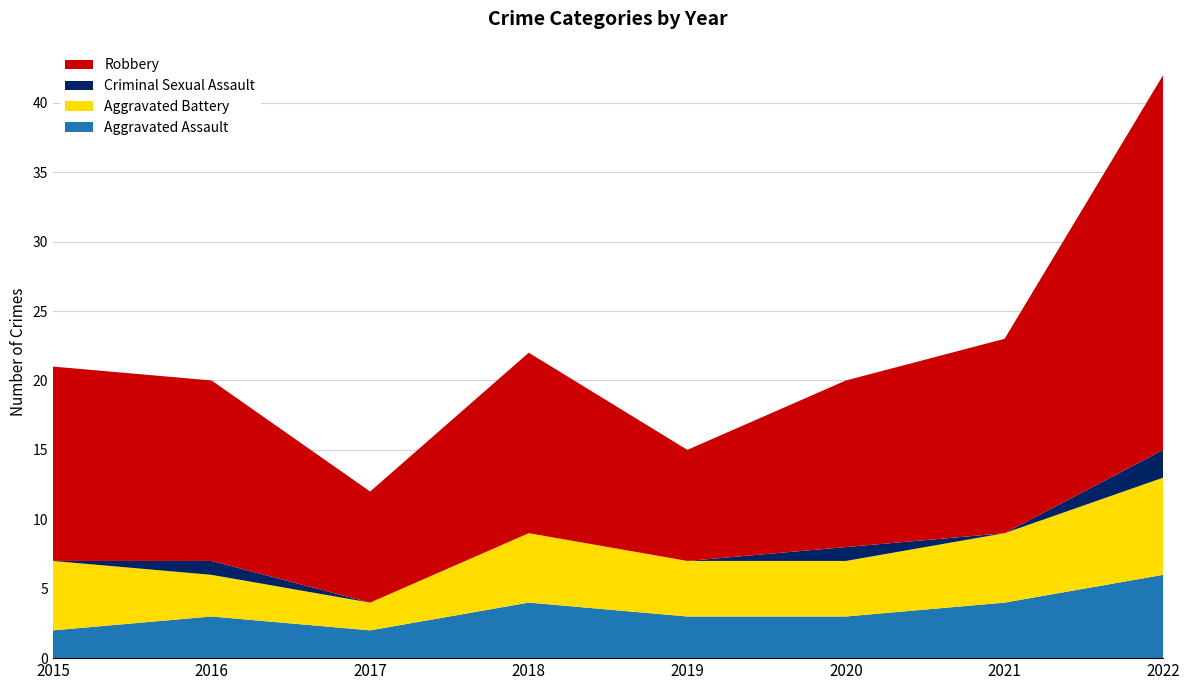

Reading left to right, list all the values displayed in this chart.

Aggravated Assault: 2	3	2	4	3	3	4	6
Aggravated Battery: 5	3	2	5	4	4	5	7
Criminal Sexual Assault: 0	1	0	0	0	1	0	2
Robbery: 14	13	8	13	8	12	14	27